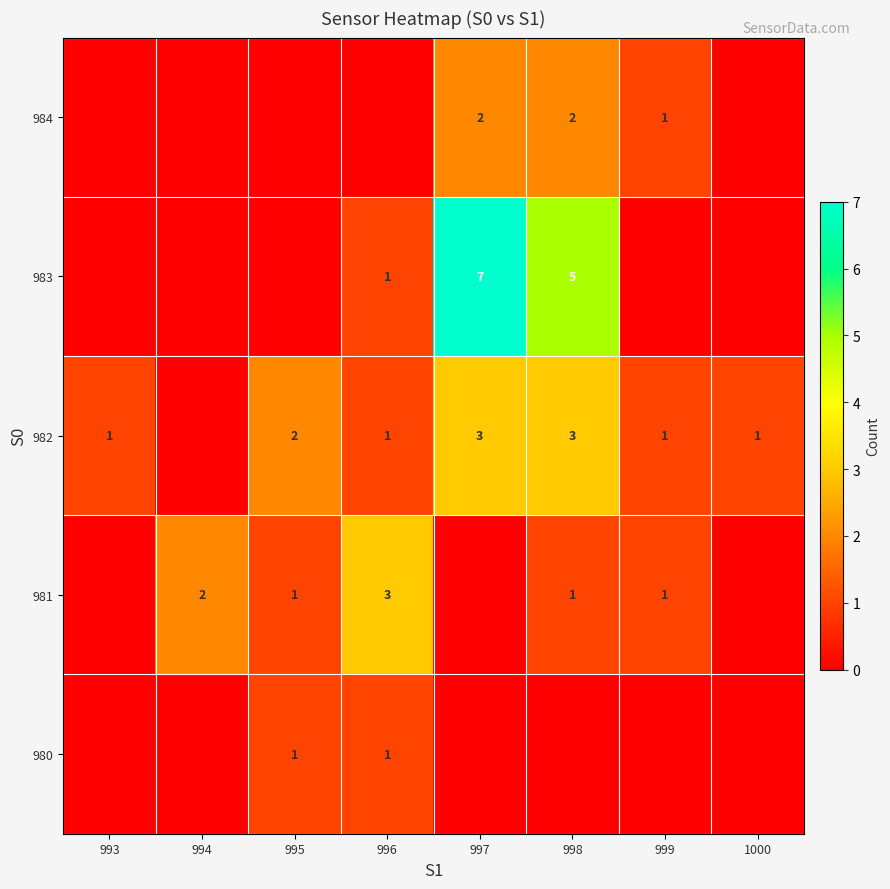

Is it true that 984 equals 0 at 993?

True